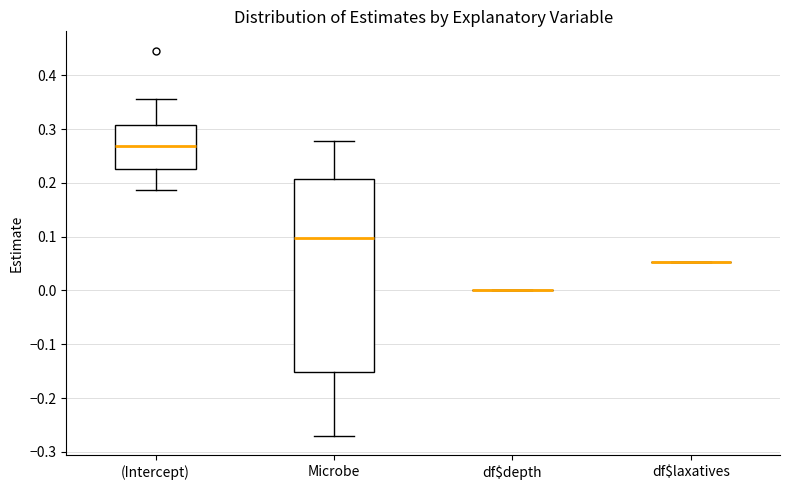

Comparing the boxes themselves (not the whiskers), which one is the tallest?

Microbe